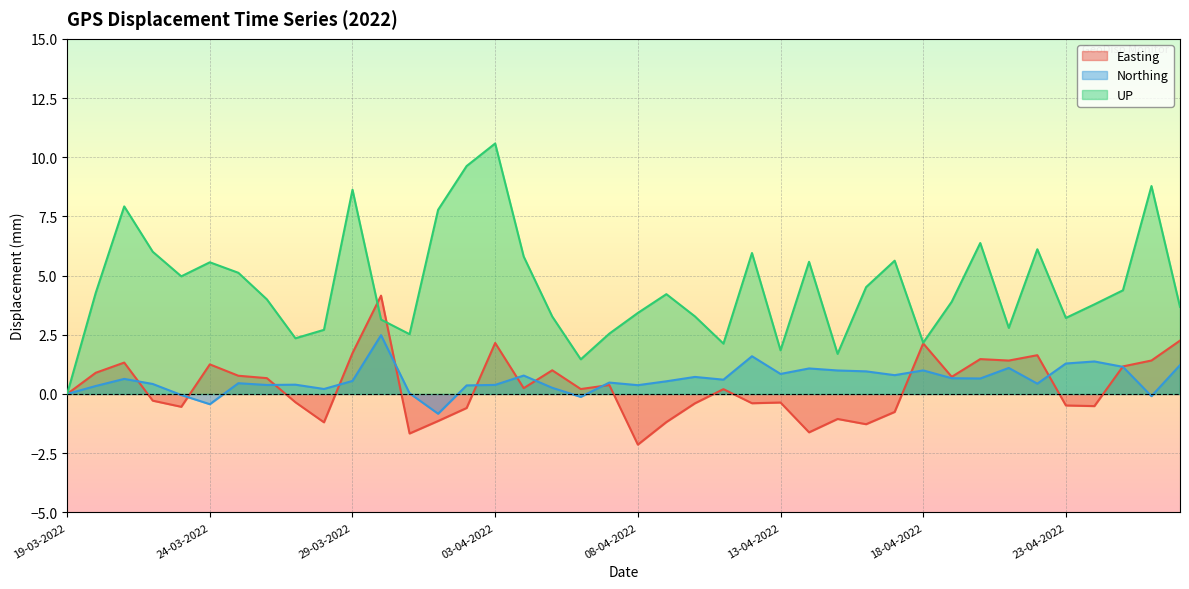

What value does the Northing series have at 03-04-2022?

0.4